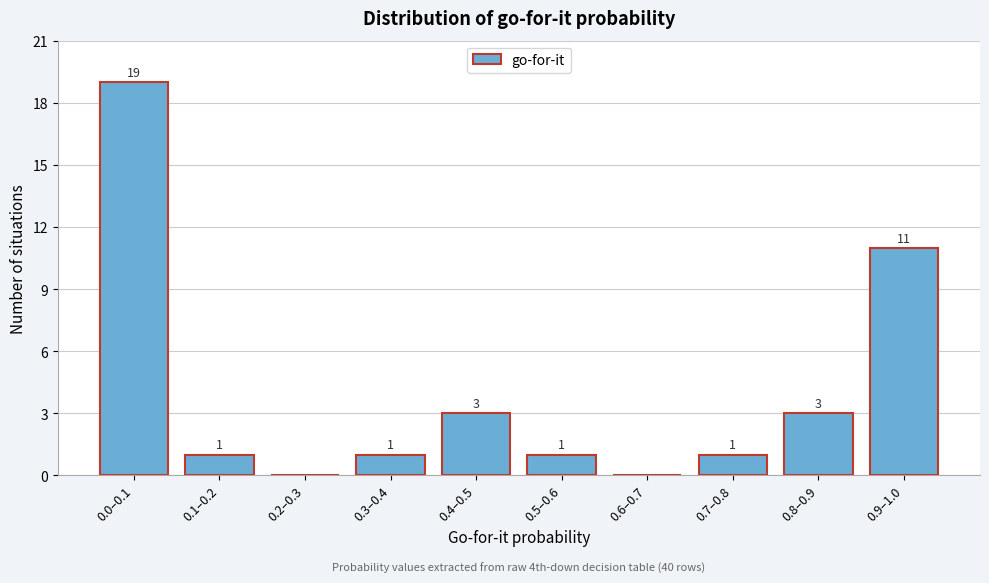

Reading left to right, list all the values displayed in this chart.

0.0–0.1=19	0.1–0.2=1	0.2–0.3=0	0.3–0.4=1	0.4–0.5=3	0.5–0.6=1	0.6–0.7=0	0.7–0.8=1	0.8–0.9=3	0.9–1.0=11